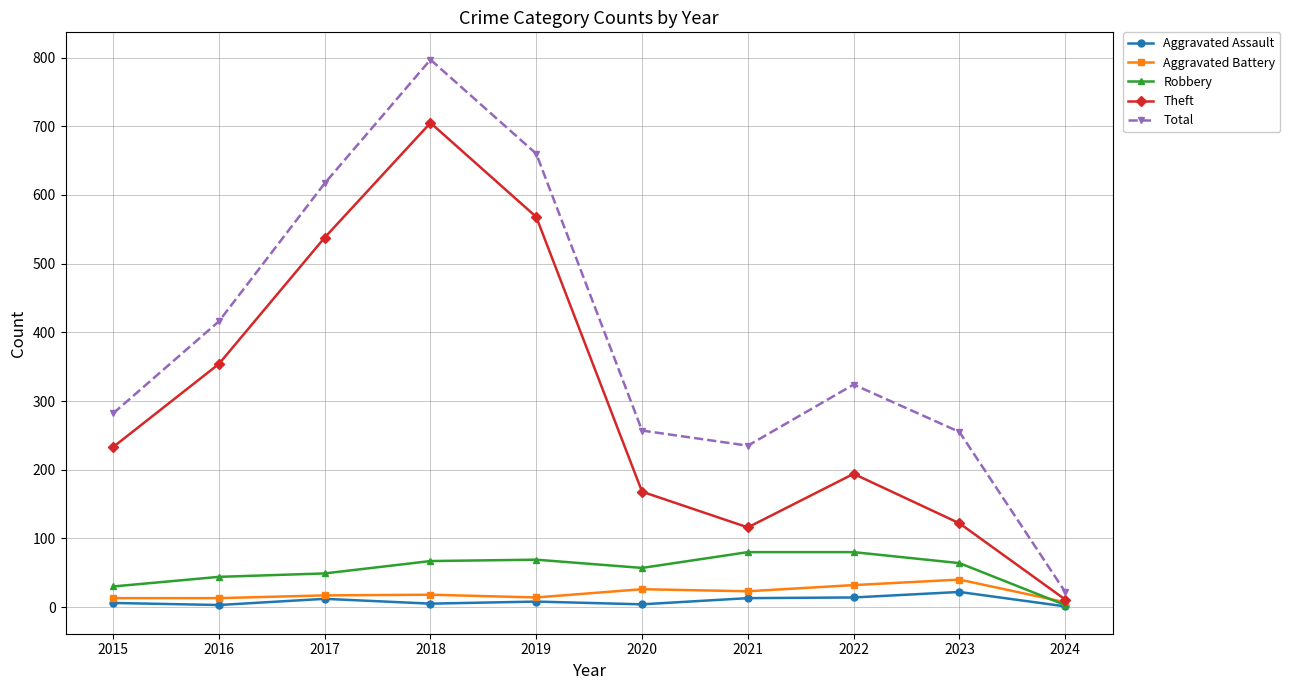

True or false: Theft has a value of 122 at 2023.

True